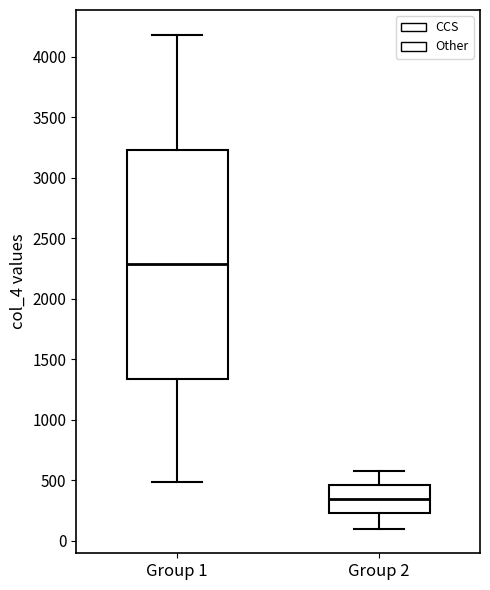

Reading left to right, transcribe this box plot: for each box, give where its median line is, the range the box spans, and where its two whiskers end, as read against the y-axis. The values are not printed on the chart, so give them approximately, as read against the axis.

Group 1: median 2300, box 1350 to 3250, whiskers 500 to 4200
Group 2: median 350, box 250 to 450, whiskers 100 to 600